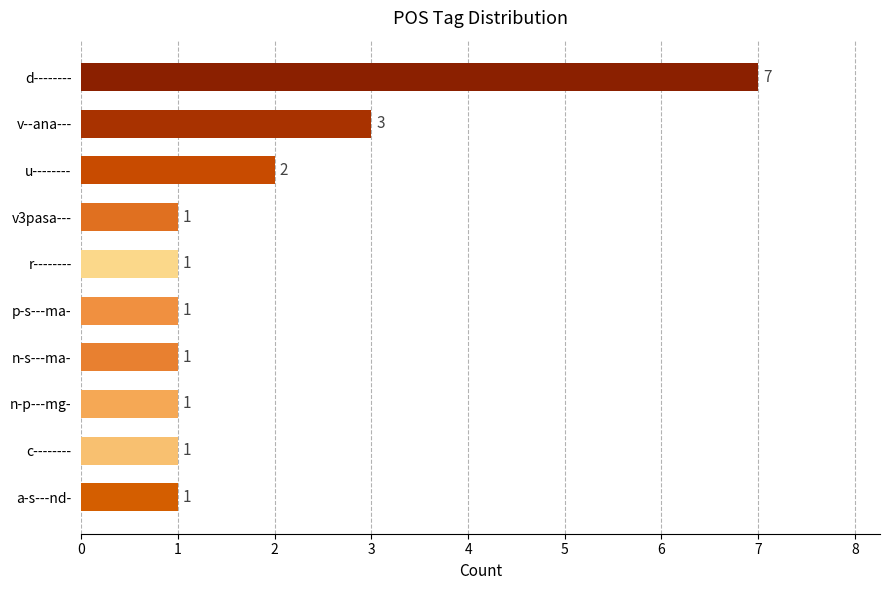

Does the chart contain stacked bars?

No